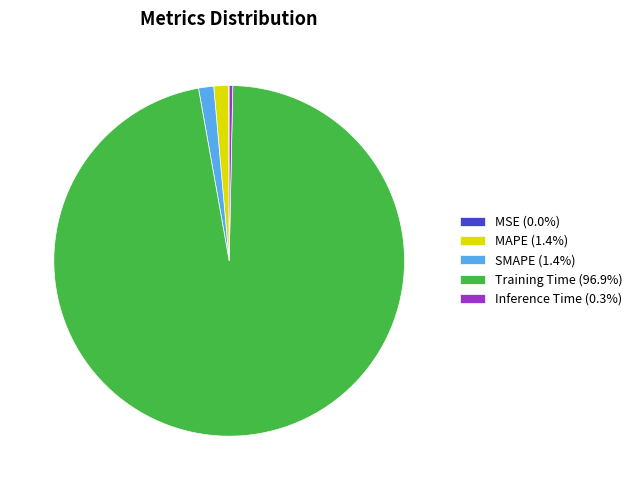

Which category has the biggest portion of the pie?

Training Time